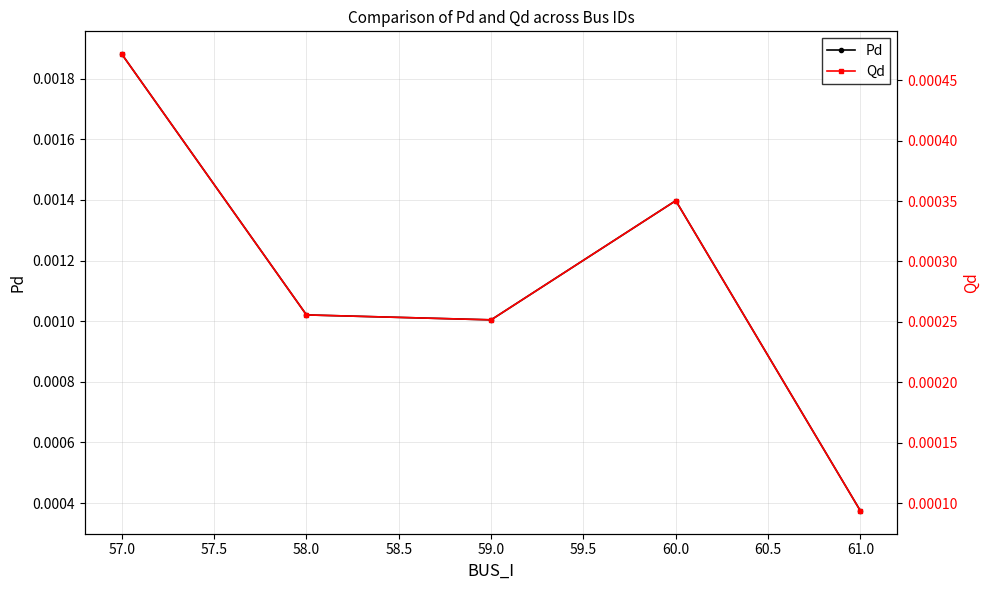

At which label is Pd closest to 0?

61.0